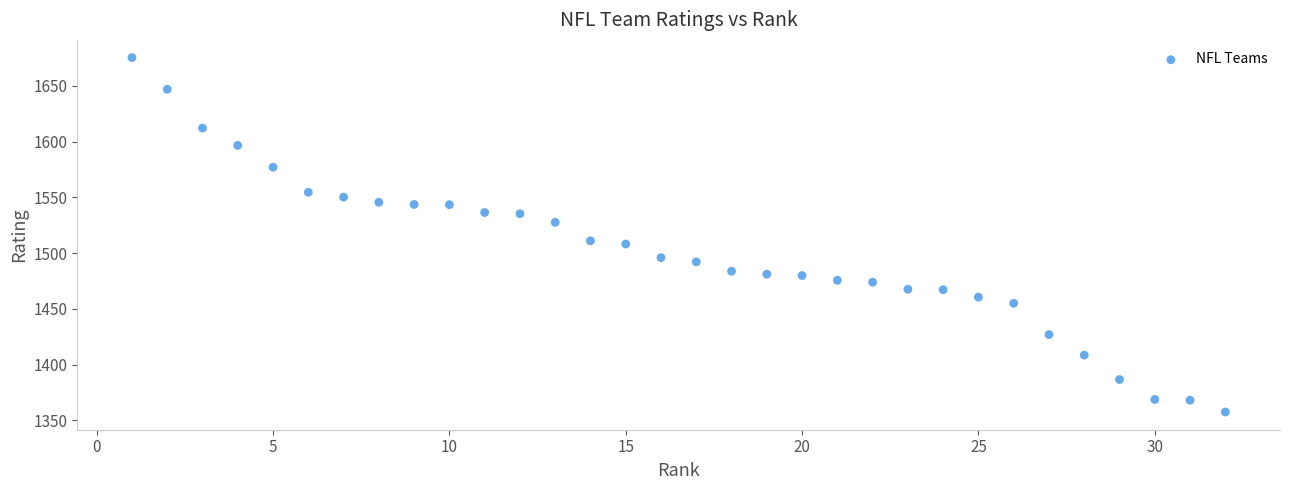

What is the range of Y values (max minus min)?

317.7